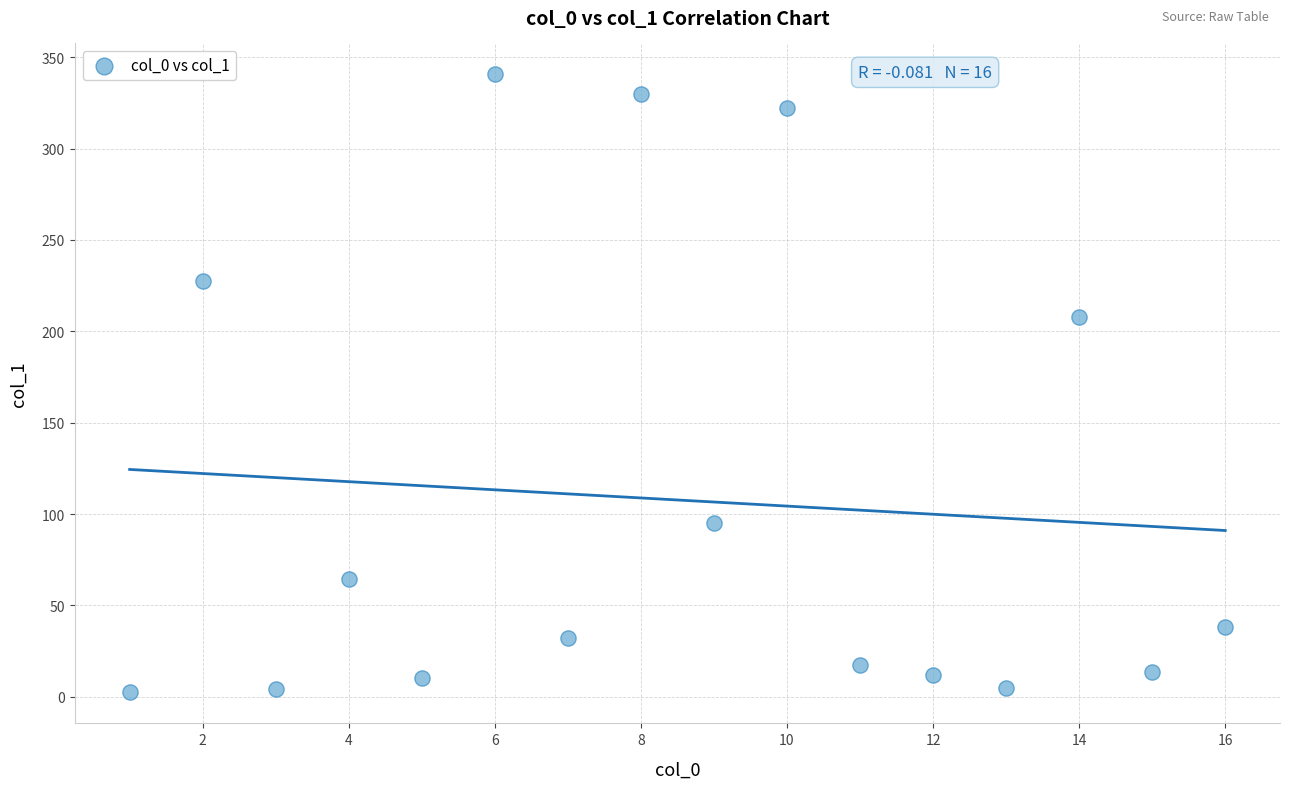

What is the range of Y values (max minus min)?

338.2